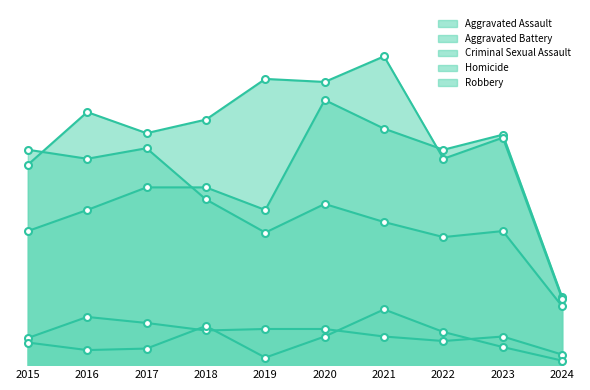

The Aggravated Assault series shows 103 at 2019. True or false?

True